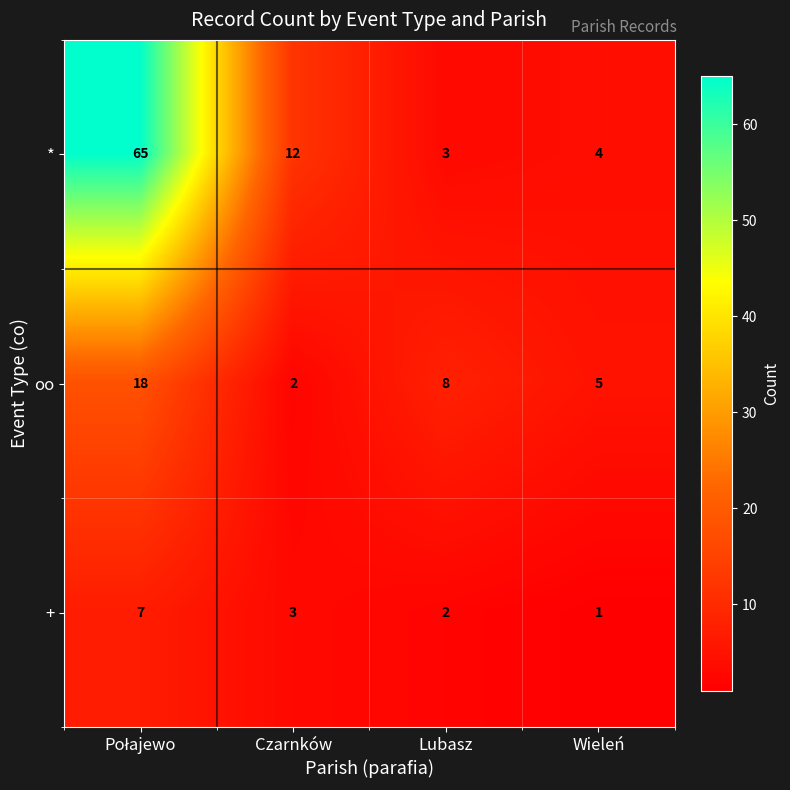

Is the value of + at Lubasz greater than the value of oo at Wieleń?

No